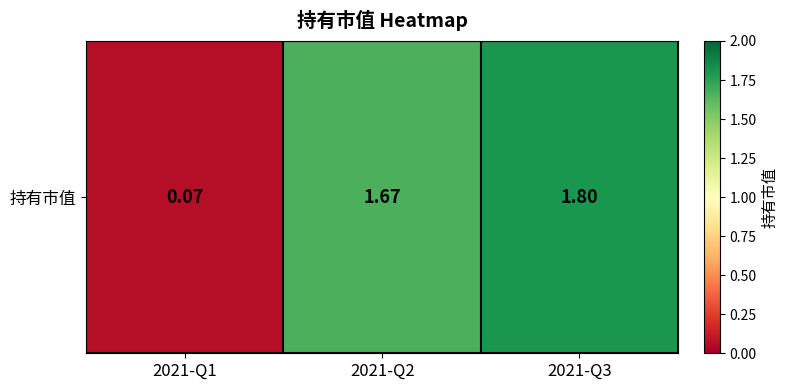

Read the value at 2021-Q1.

0.1